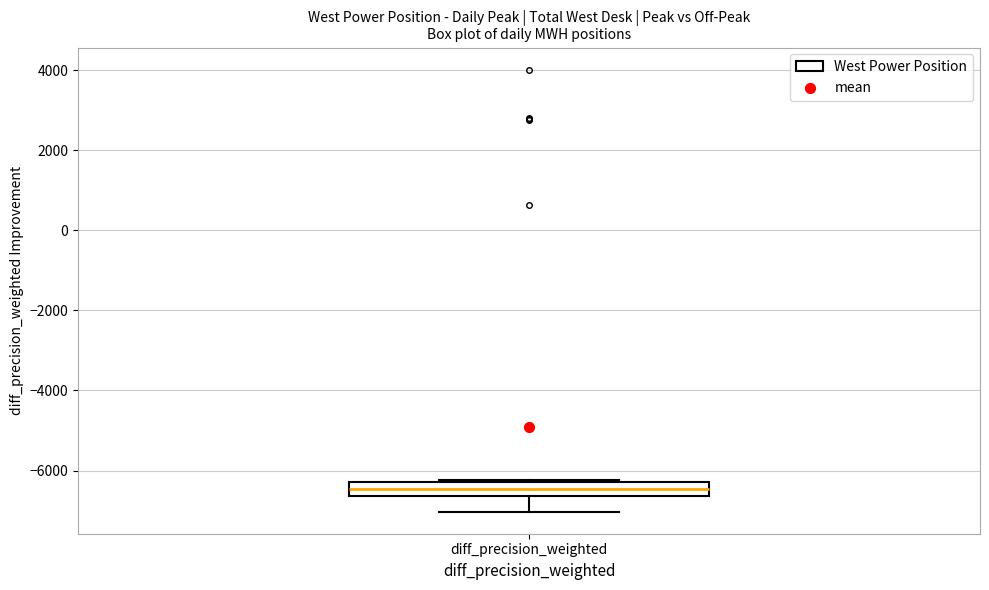

Read this box plot against the y-axis: the position of the median line, the range covered by the box, and the ends of both whiskers. The values are not printed on the chart, so give them approximately, as read against the axis.

median -6400, box -6600 to -6200, whiskers -7000 to -6200